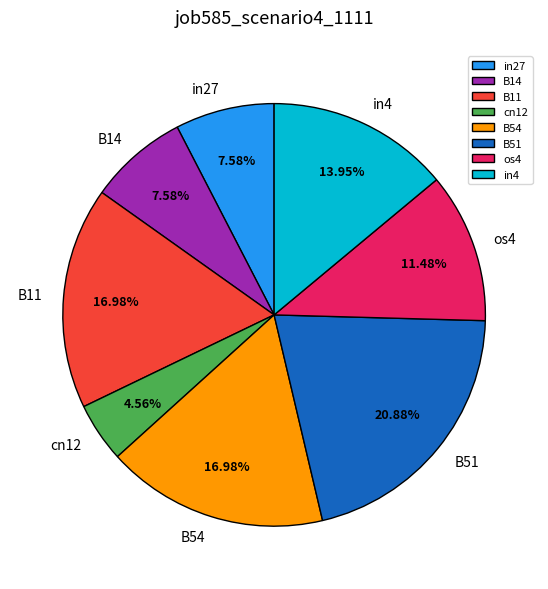

Does in4 account for over 50% of the chart?

No